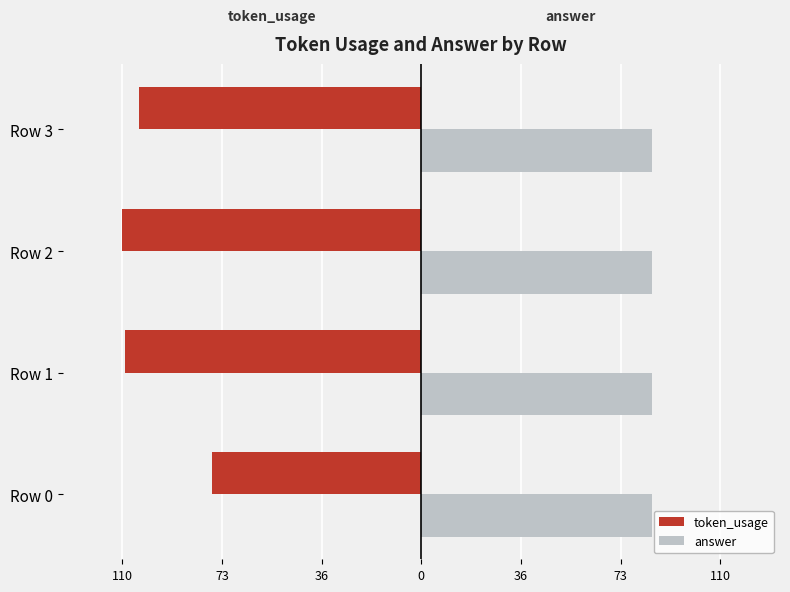

What are all the series names shown in the legend?

token_usage, answer